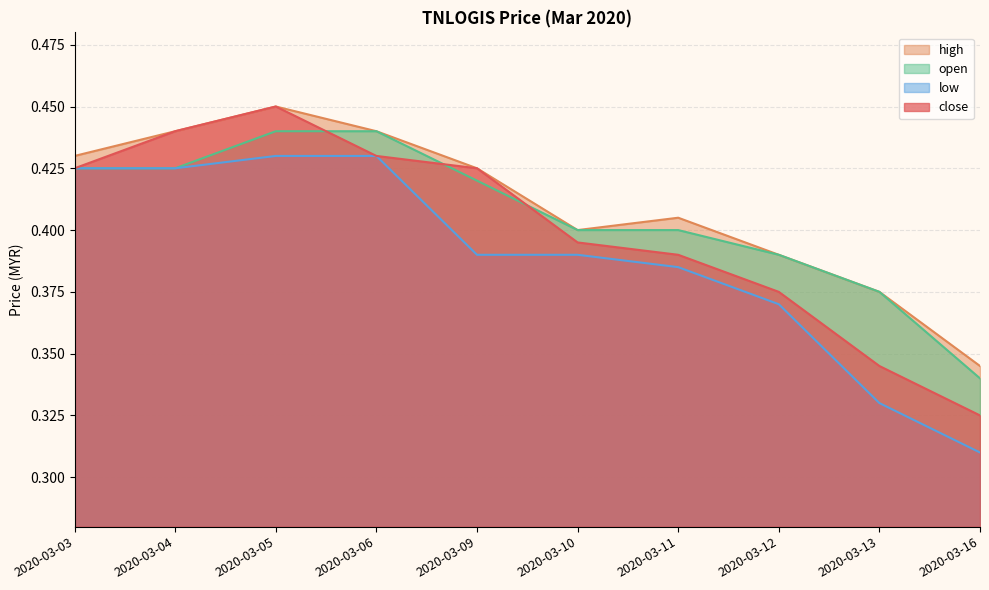

Reading right to left, what are all the values shown in this chart?

close: 2020-03-16=0.3	2020-03-13=0.3	2020-03-12=0.4	2020-03-11=0.4	2020-03-10=0.4	2020-03-09=0.4	2020-03-06=0.4	2020-03-05=0.5	2020-03-04=0.4	2020-03-03=0.4
high: 2020-03-16=0.3	2020-03-13=0.4	2020-03-12=0.4	2020-03-11=0.4	2020-03-10=0.4	2020-03-09=0.4	2020-03-06=0.4	2020-03-05=0.5	2020-03-04=0.4	2020-03-03=0.4
low: 2020-03-16=0.3	2020-03-13=0.3	2020-03-12=0.4	2020-03-11=0.4	2020-03-10=0.4	2020-03-09=0.4	2020-03-06=0.4	2020-03-05=0.4	2020-03-04=0.4	2020-03-03=0.4
open: 2020-03-16=0.3	2020-03-13=0.4	2020-03-12=0.4	2020-03-11=0.4	2020-03-10=0.4	2020-03-09=0.4	2020-03-06=0.4	2020-03-05=0.4	2020-03-04=0.4	2020-03-03=0.4